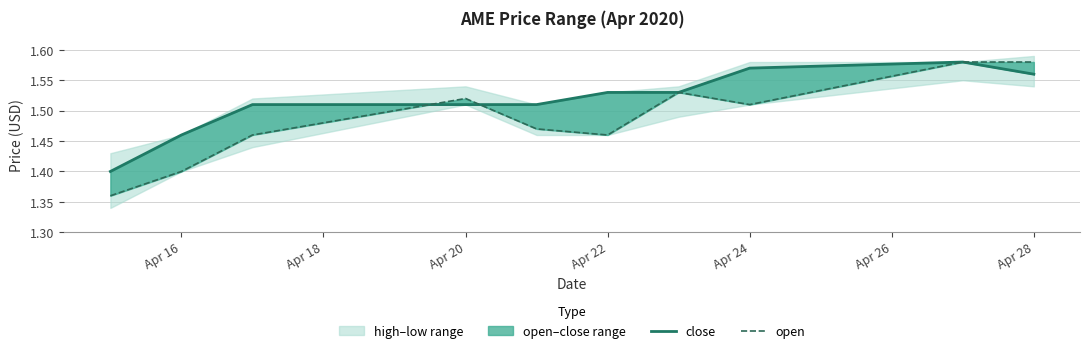

Is it true that close equals 2.3 at Apr 20?

False